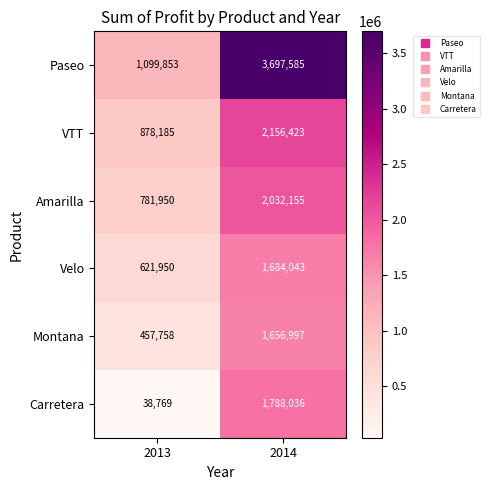

What is the maximum value shown in the chart?

3697585